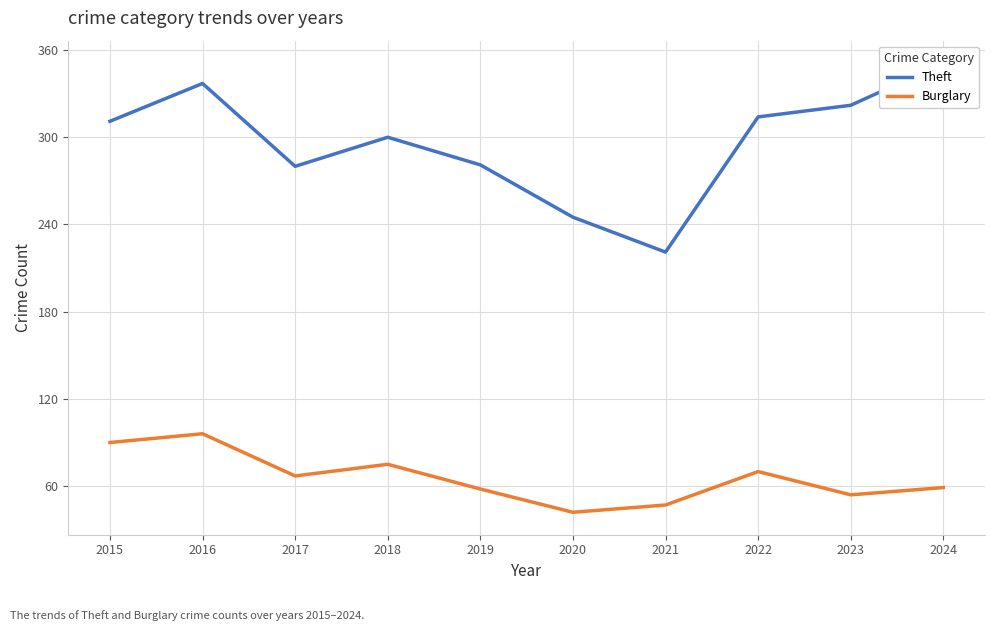

What is the value of the Theft point at the 8th from the left?

314